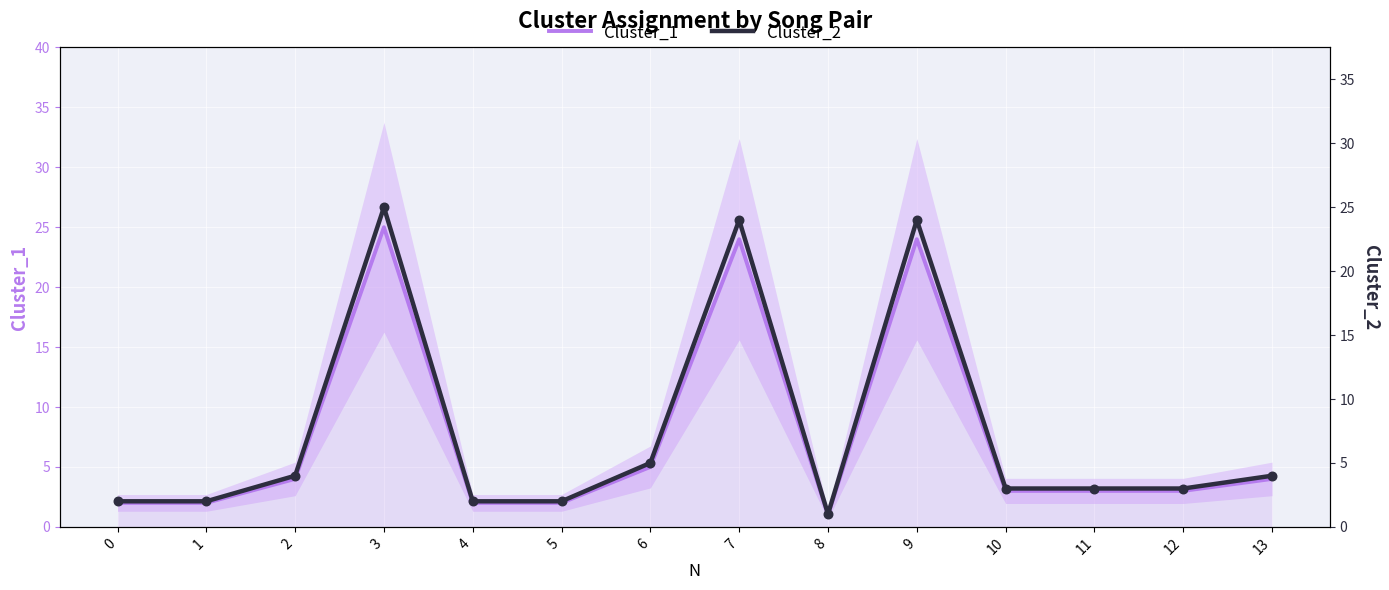

Is the value of Cluster_2 at 11 greater than the value of Cluster_1 at 4?

Yes